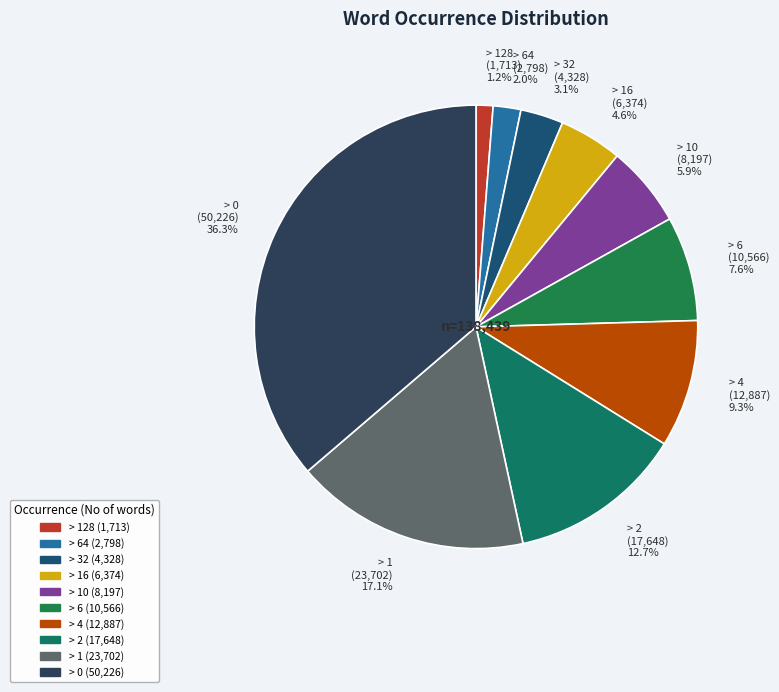

To the nearest percent, what percentage of the pie is > 4?

9%